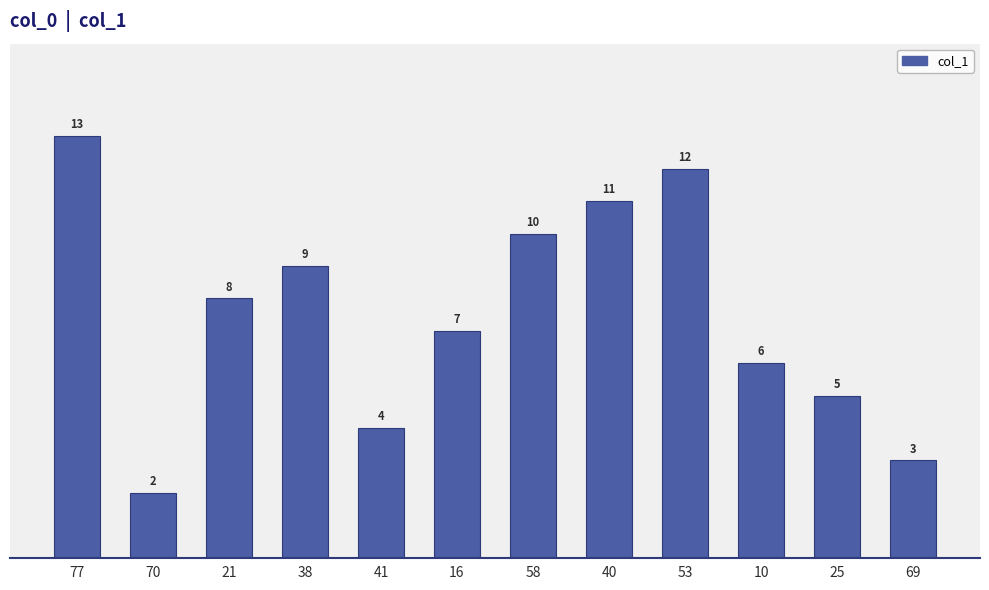

What is the average value?

8